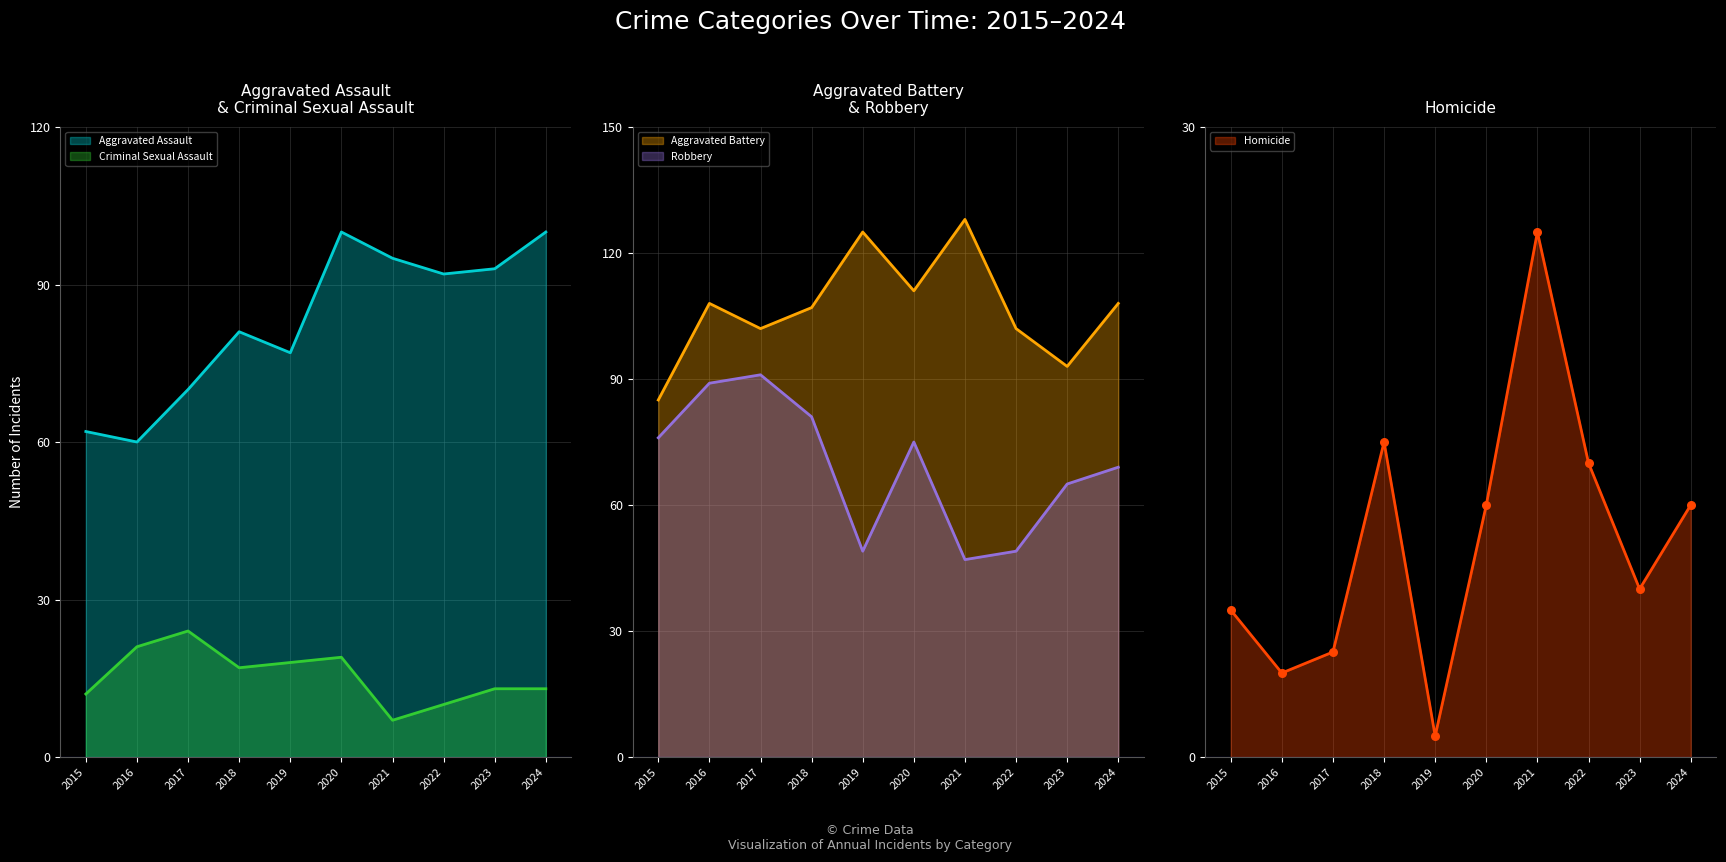

What is the total value across all series at 2016?

282